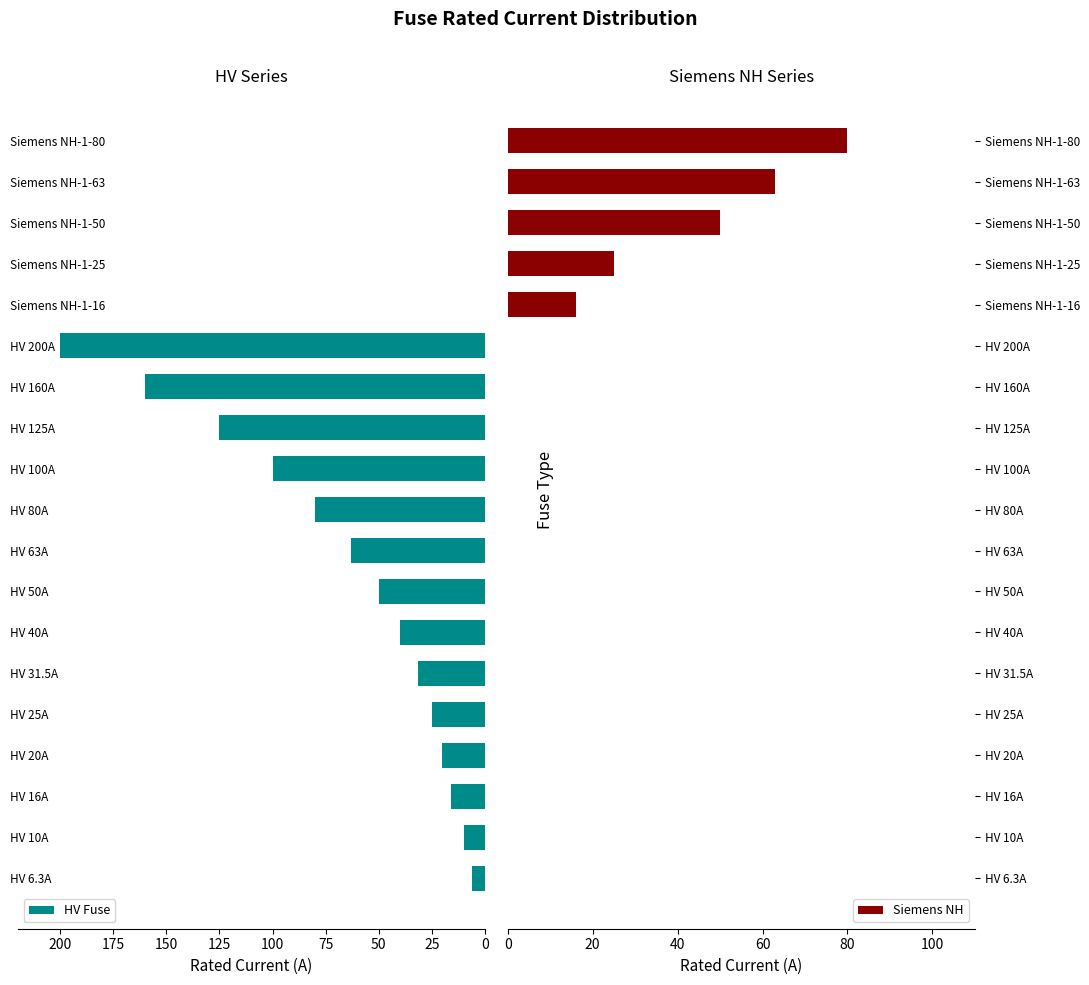

List the series in order of their overall mean, lowest first.

Siemens NH, HV Fuse